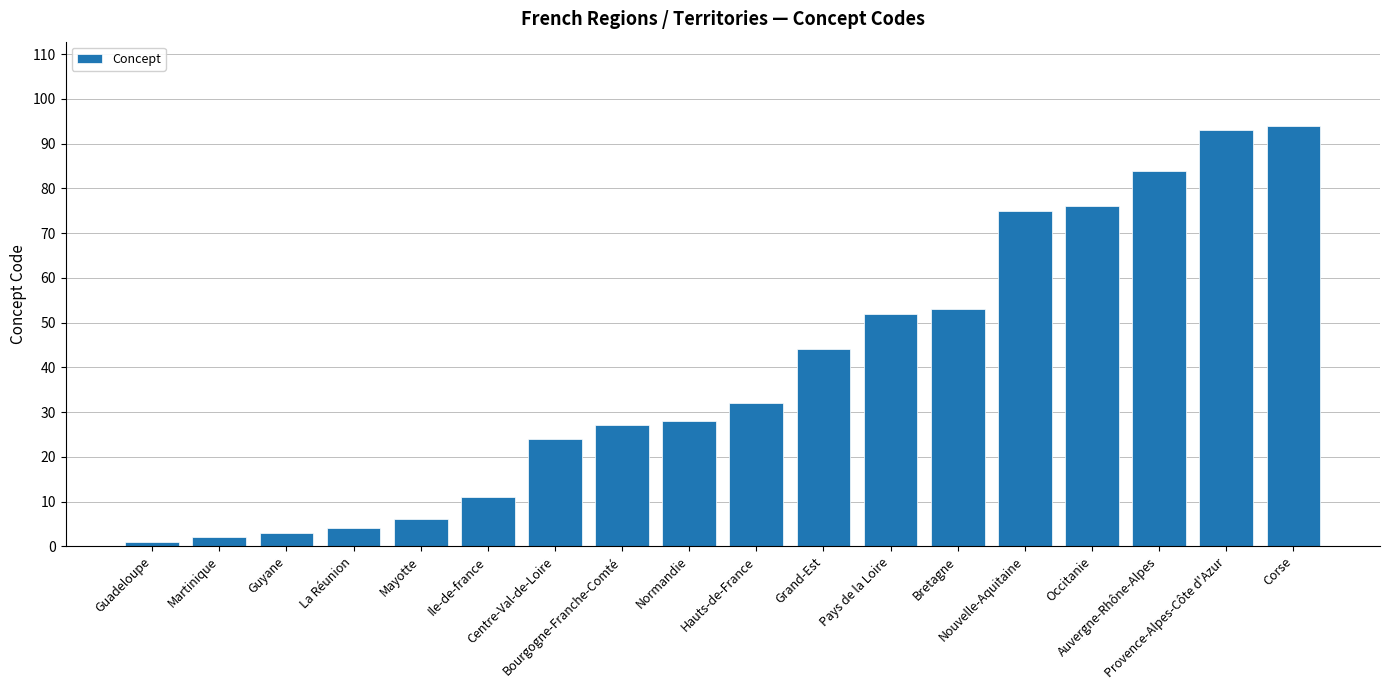

What is the difference between the values at Normandie and Auvergne-Rhône-Alpes?

56